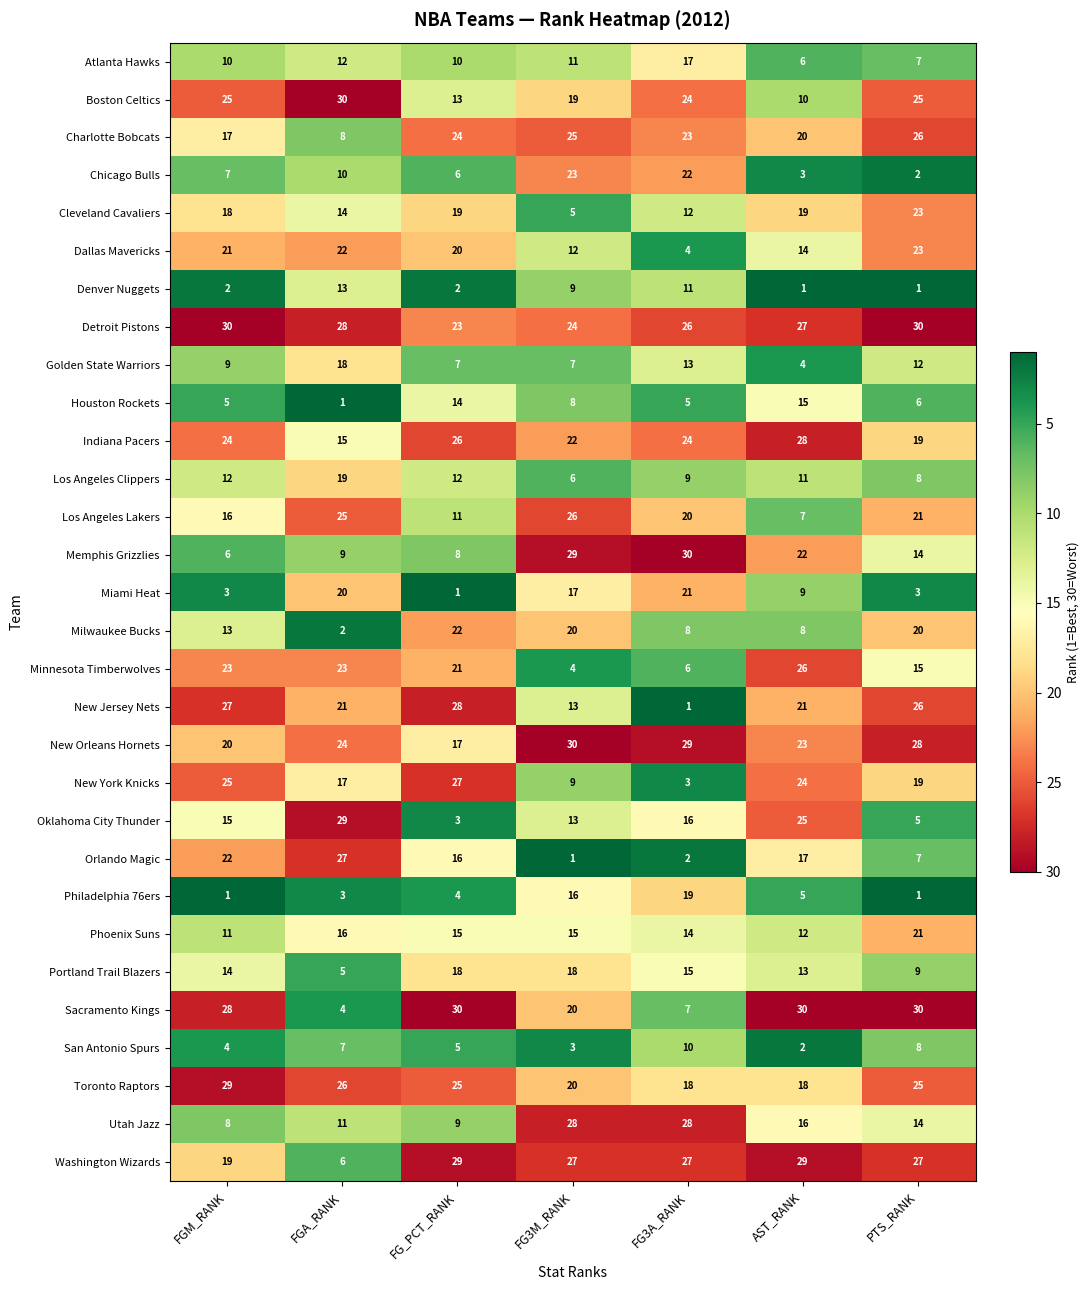

Rank the series at FG_PCT_RANK from highest to lowest value.

Sacramento Kings, Washington Wizards, New Jersey Nets, New York Knicks, Indiana Pacers, Toronto Raptors, Charlotte Bobcats, Detroit Pistons, Milwaukee Bucks, Minnesota Timberwolves, Dallas Mavericks, Cleveland Cavaliers, Portland Trail Blazers, New Orleans Hornets, Orlando Magic, Phoenix Suns, Houston Rockets, Boston Celtics, Los Angeles Clippers, Los Angeles Lakers, Atlanta Hawks, Utah Jazz, Memphis Grizzlies, Golden State Warriors, Chicago Bulls, San Antonio Spurs, Philadelphia 76ers, Oklahoma City Thunder, Denver Nuggets, Miami Heat